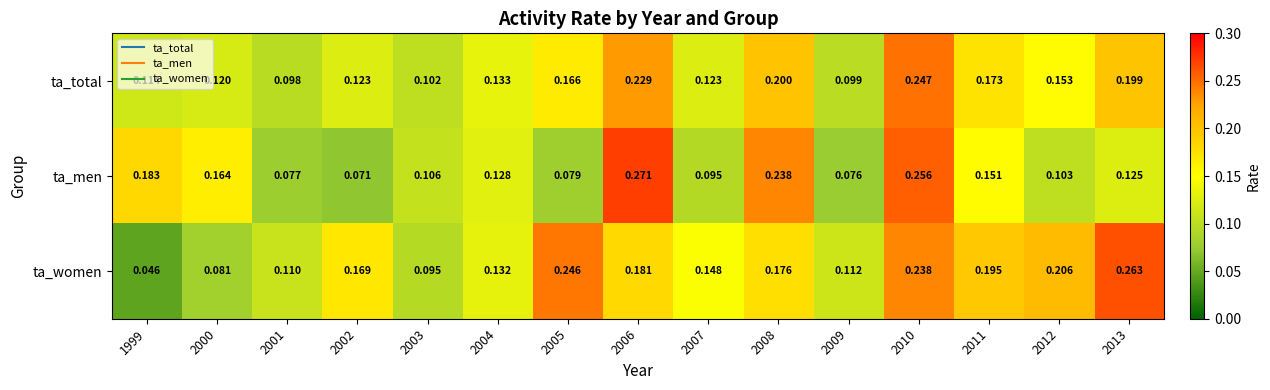

Rank the series by their average value, from highest to lowest.

ta_women, ta_total, ta_men